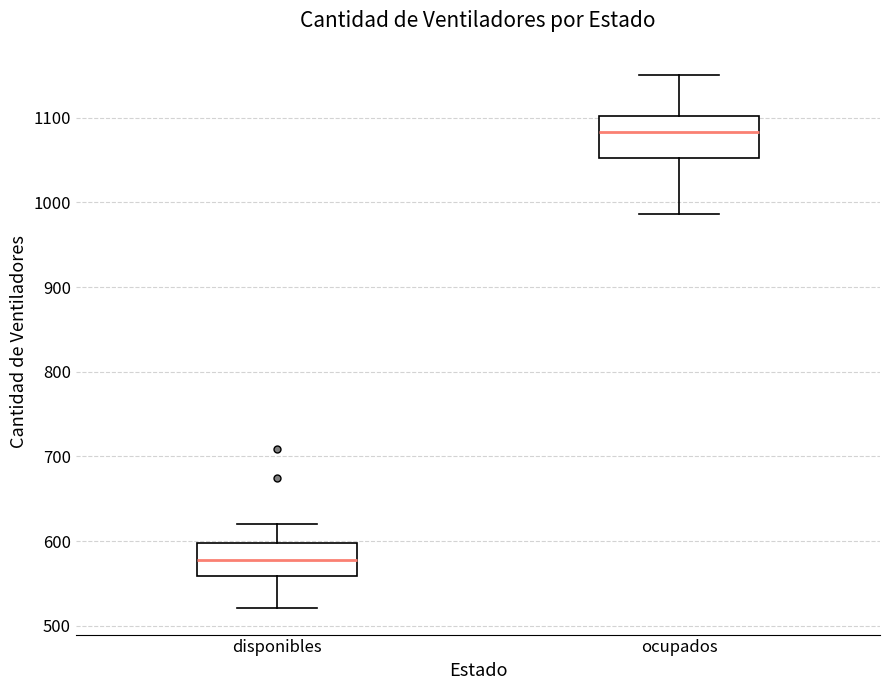

Where does the upper whisker of the box for ocupados end on the y-axis? The values are not printed on the chart, so give them approximately, as read against the axis.

1150